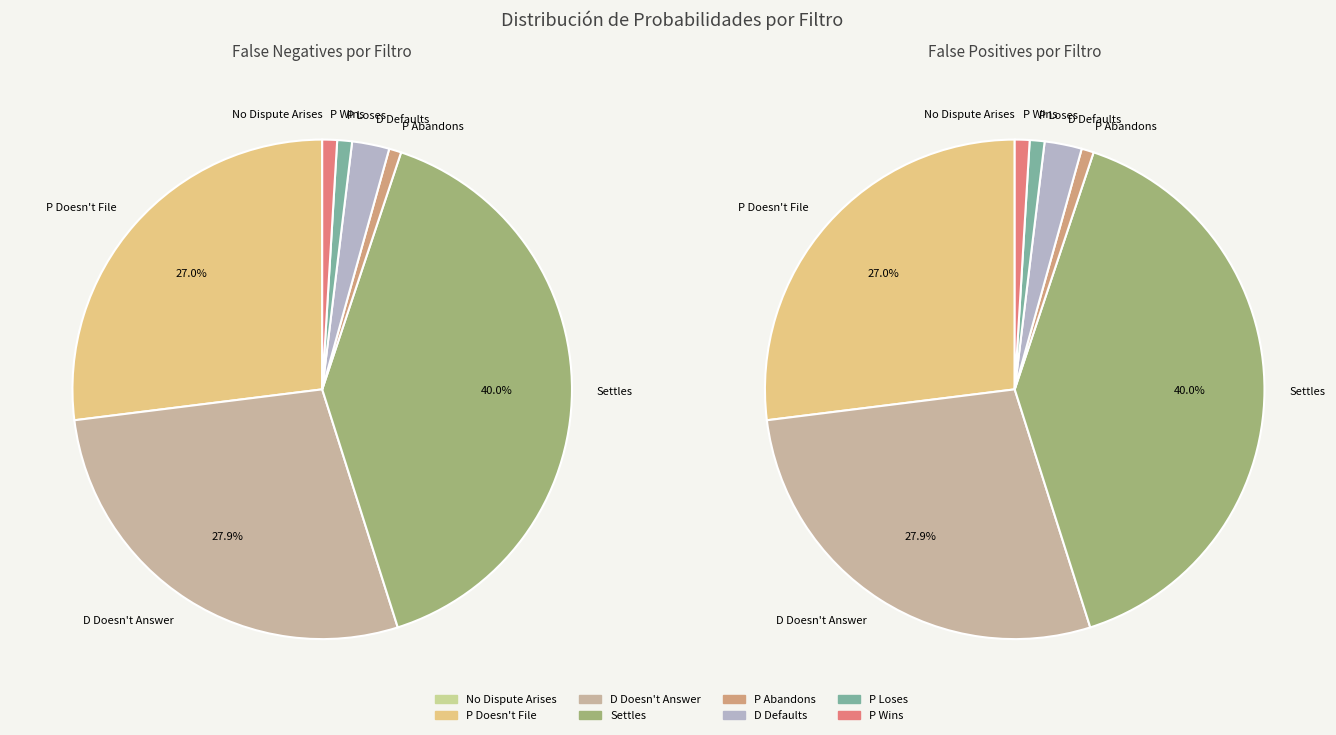

Which slice is the largest?

Settles